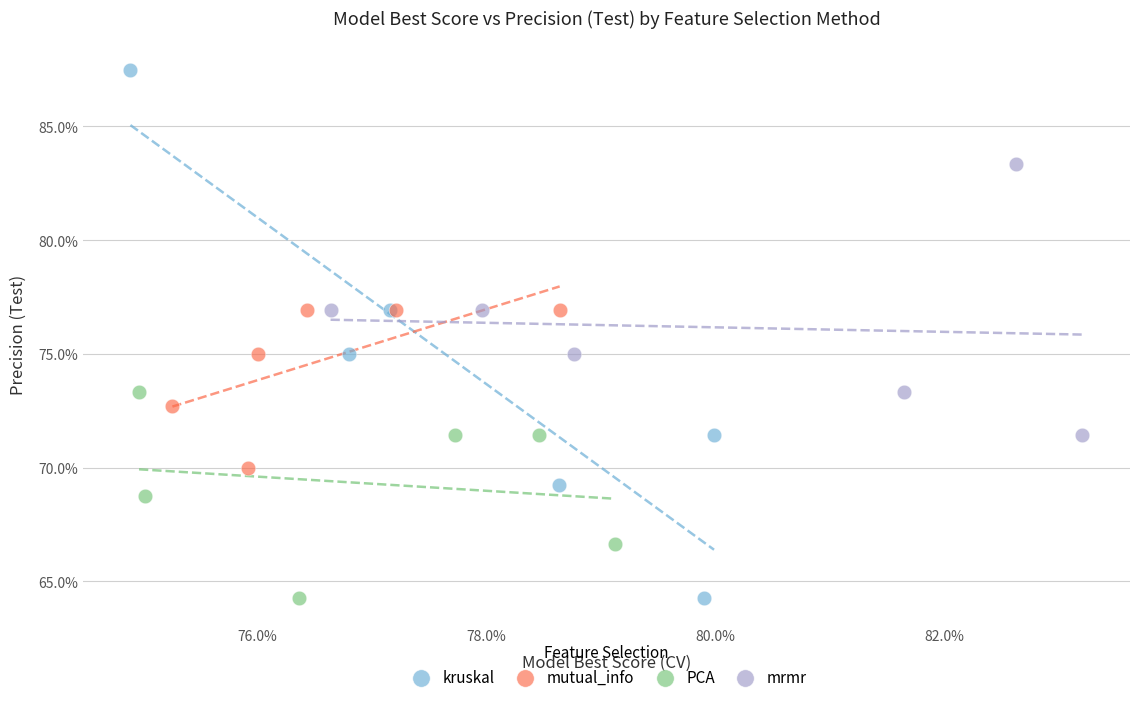

Which series has the largest Y range (max minus min)?

kruskal